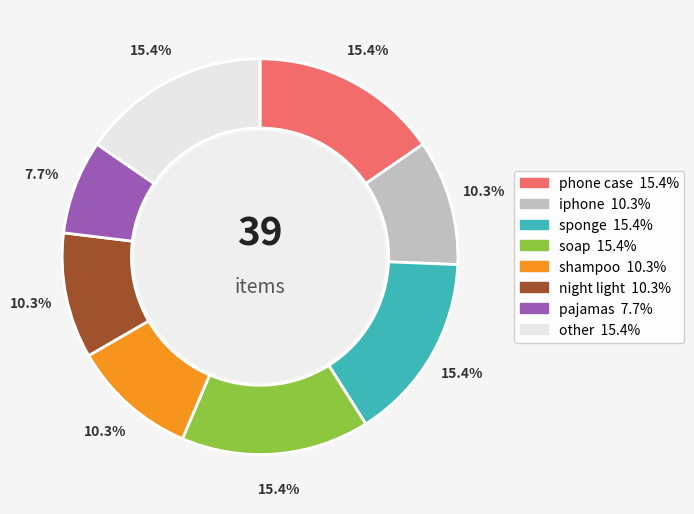

What portion of the pie excludes night light?

89.7%